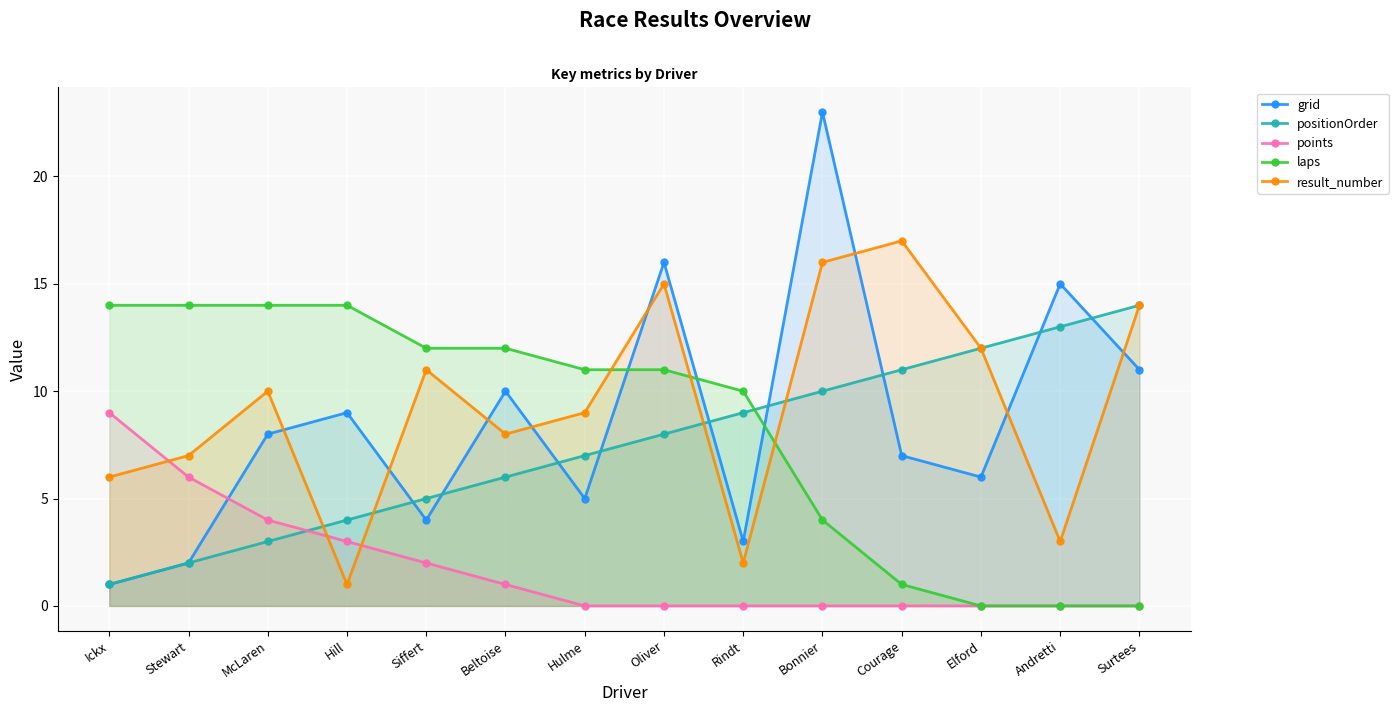

Which category has the lowest value in the result_number series?

Hill